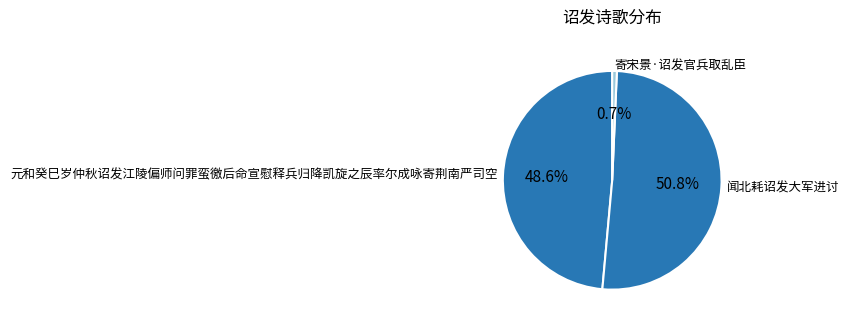

Which slice is the largest?

闻北耗诏发大军进讨